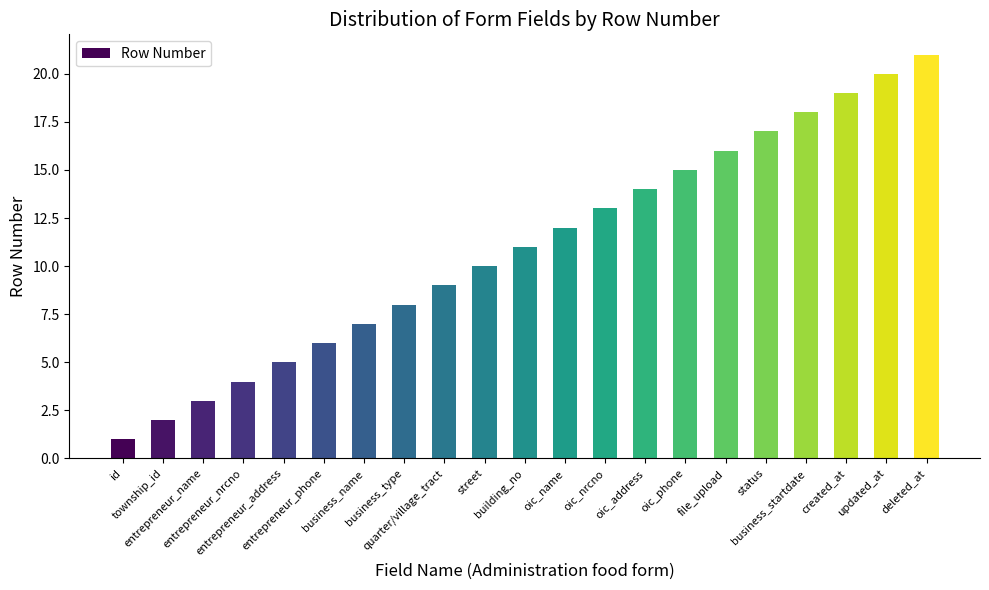

At which category does the chart reach its peak across all series?

deleted_at